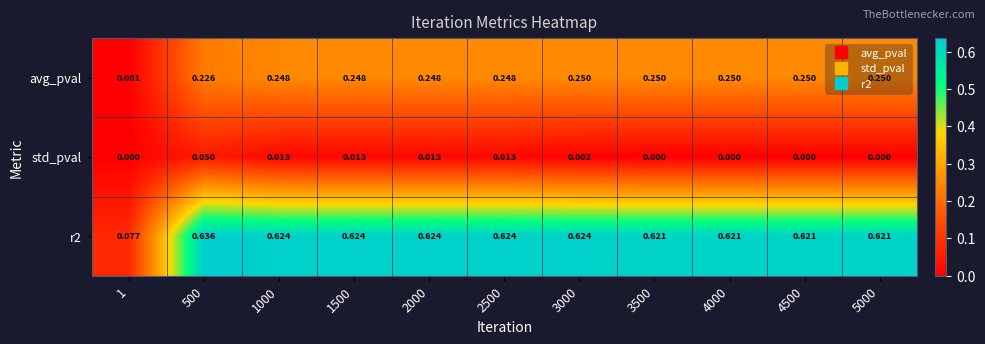

Count the number of data series in this chart.

3